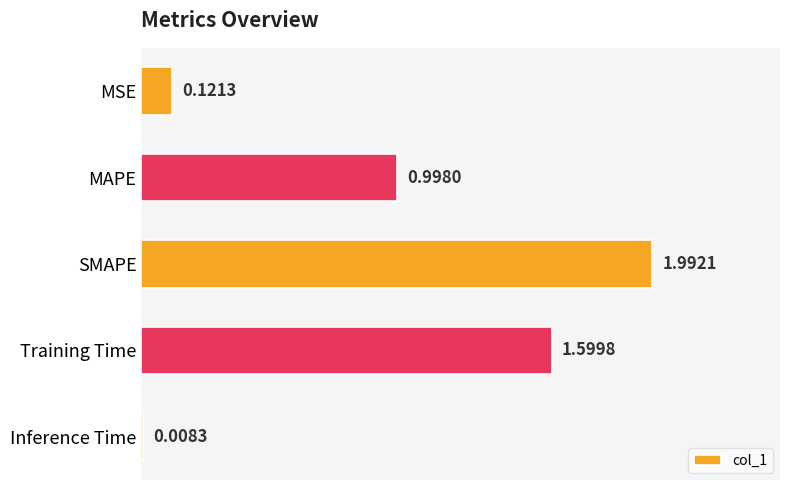

Which label corresponds to the largest value in the chart?

SMAPE